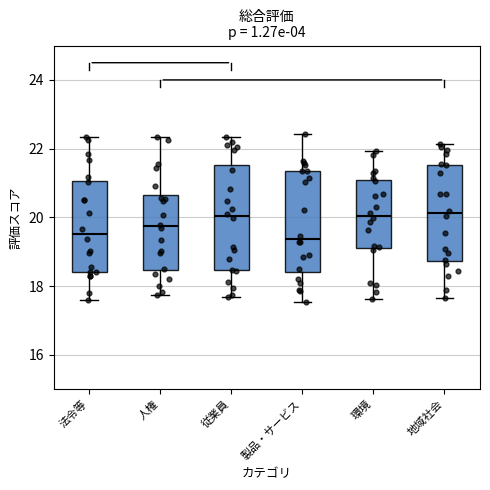

Reading left to right, read every box against the y-axis: the position of its median line, the range the box covers, and the ends of its whiskers. The values are not printed on the chart, so give them approximately, as read against the axis.

法令等: median 19.6, box 18.4 to 21.0, whiskers 17.6 to 22.4
人権: median 19.8, box 18.4 to 20.6, whiskers 17.8 to 22.4
従業員: median 20.0, box 18.4 to 21.6, whiskers 17.6 to 22.4
製品・サービス: median 19.4, box 18.4 to 21.4, whiskers 17.6 to 22.4
環境: median 20.0, box 19.2 to 21.0, whiskers 17.6 to 22.0
地域社会: median 20.2, box 18.8 to 21.6, whiskers 17.6 to 22.2